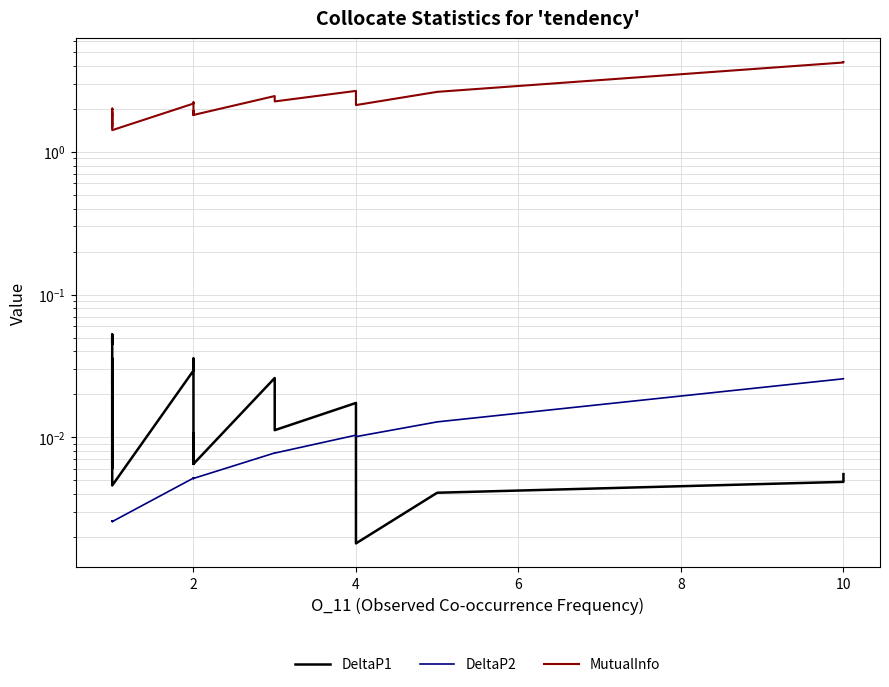

Does the chart have visible grid lines?

Yes